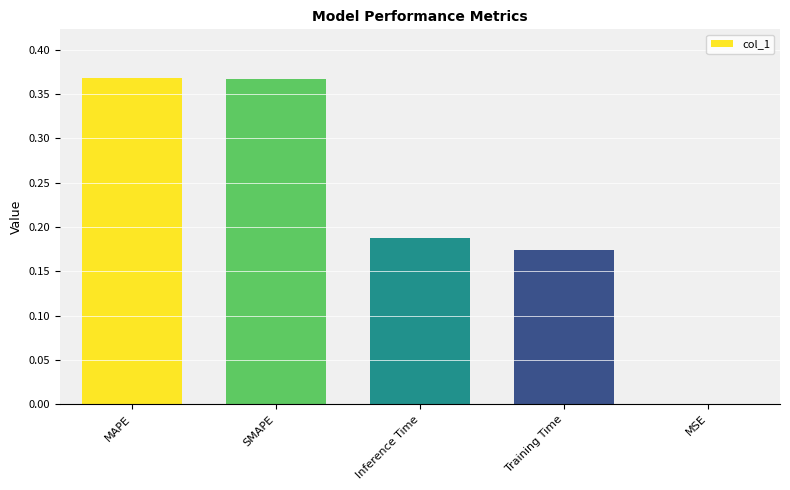

Between Training Time and MAPE, which is larger?

MAPE